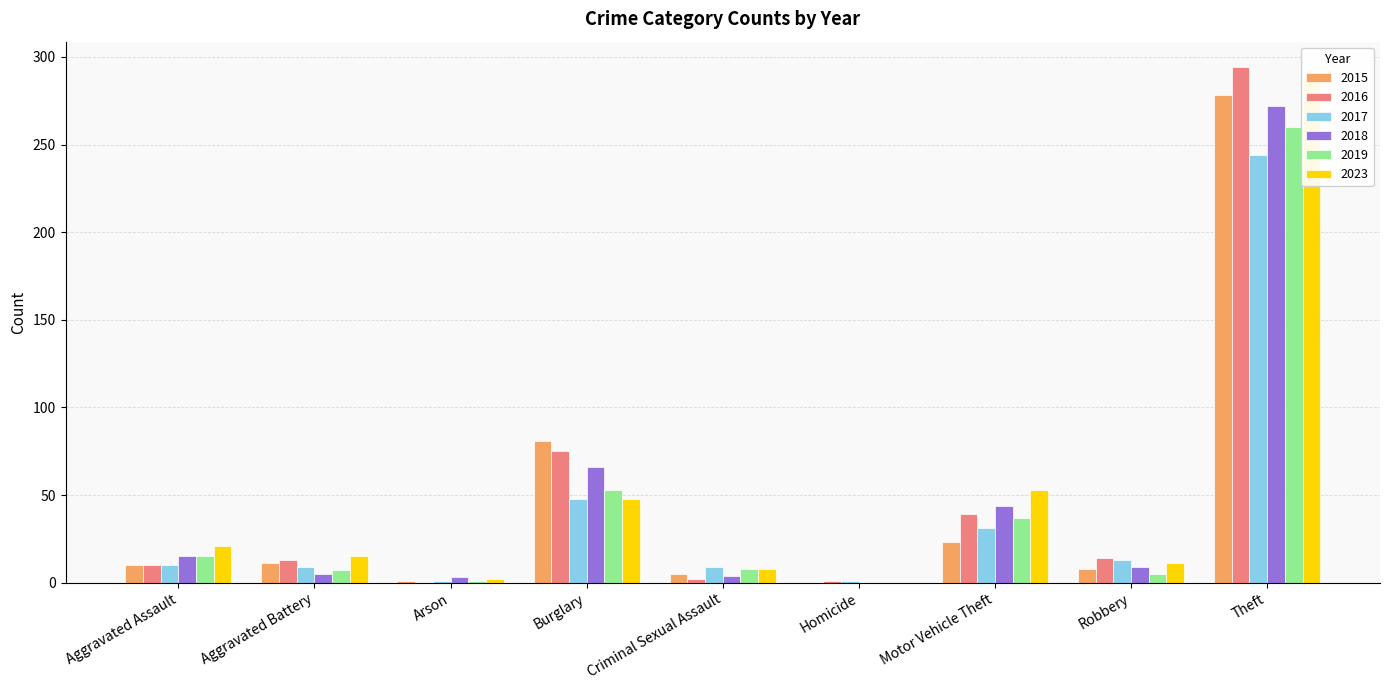

At which label does 2019 first exceed 8?

Aggravated Assault